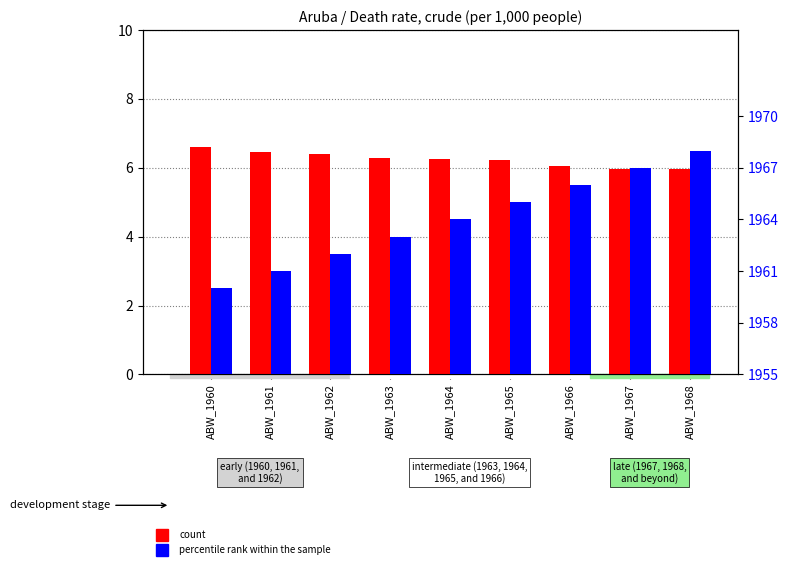

Is the value of percentile rank within the sample at ABW_1961 greater than the value of count at ABW_1962?

Yes